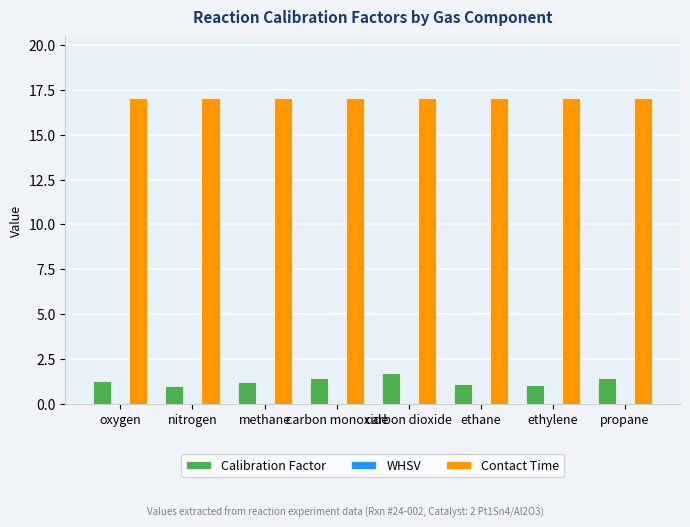

Which series has the largest range (max minus min)?

Calibration Factor